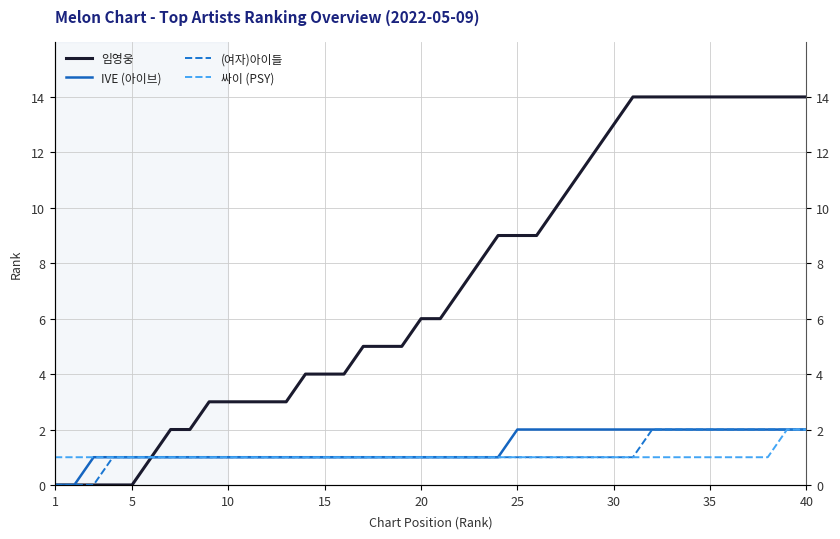

True or false: 싸이 (PSY) has more than 1 interior local peaks.

False